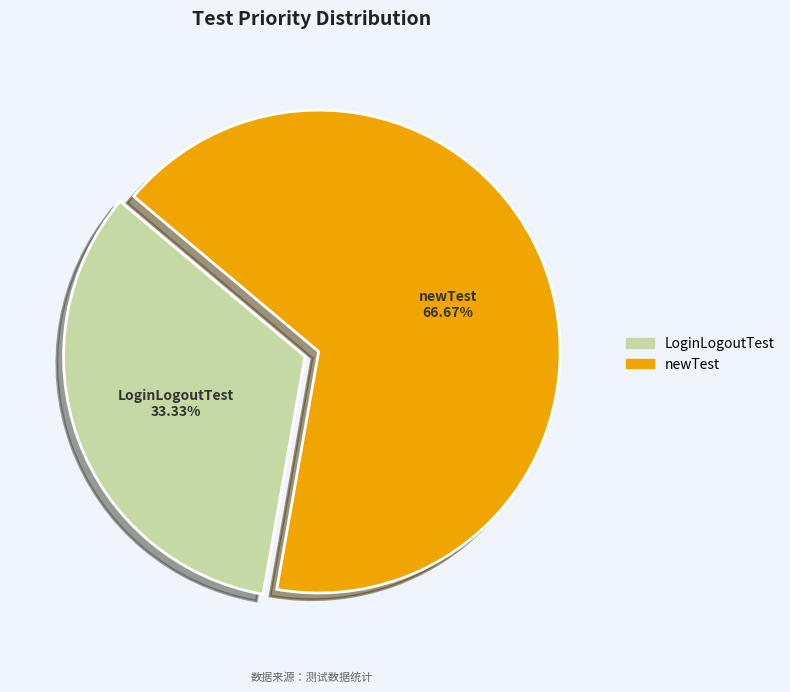

To the nearest percent, what is the average slice percentage?

50%